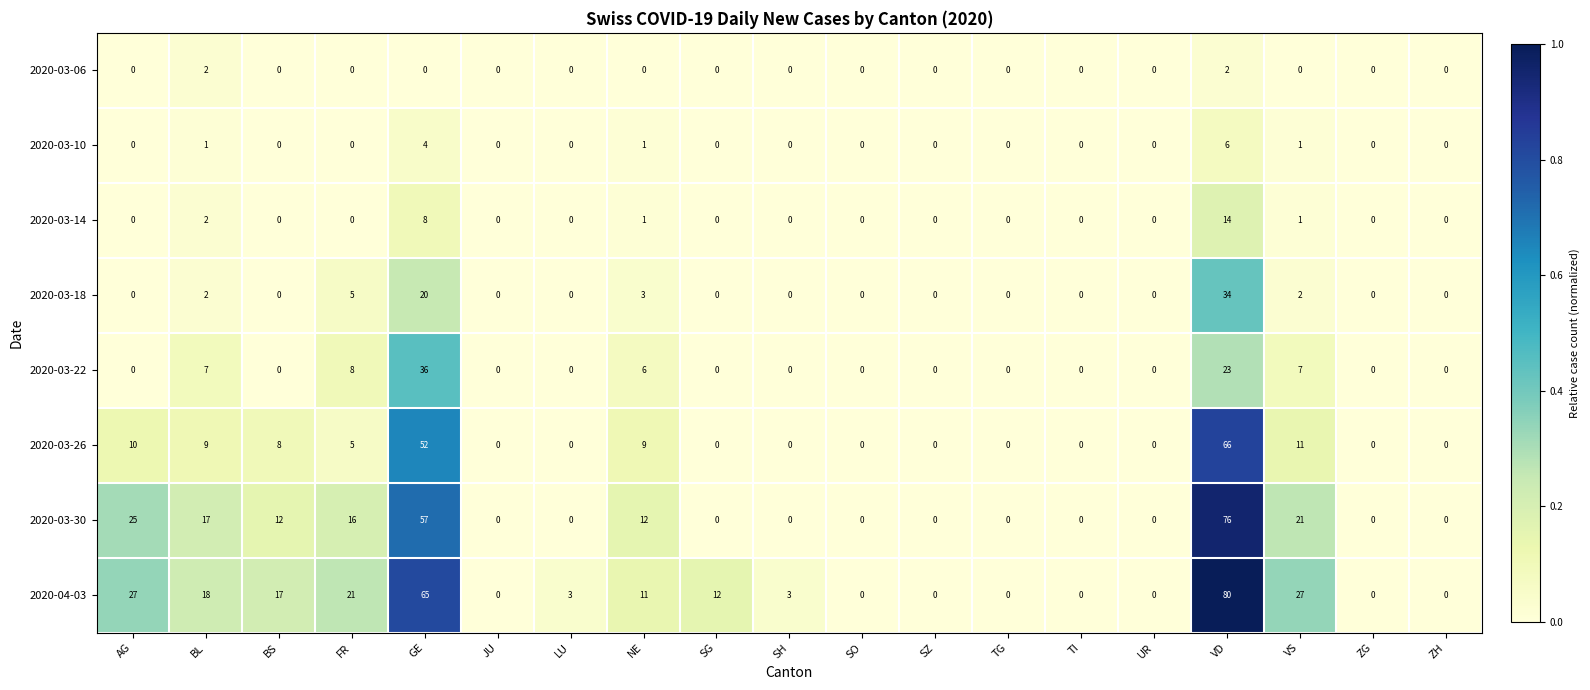

Rank the series by their maximum value, from lowest to highest.

2020-03-06, 2020-03-10, 2020-03-14, 2020-03-18, 2020-03-22, 2020-03-26, 2020-03-30, 2020-04-03